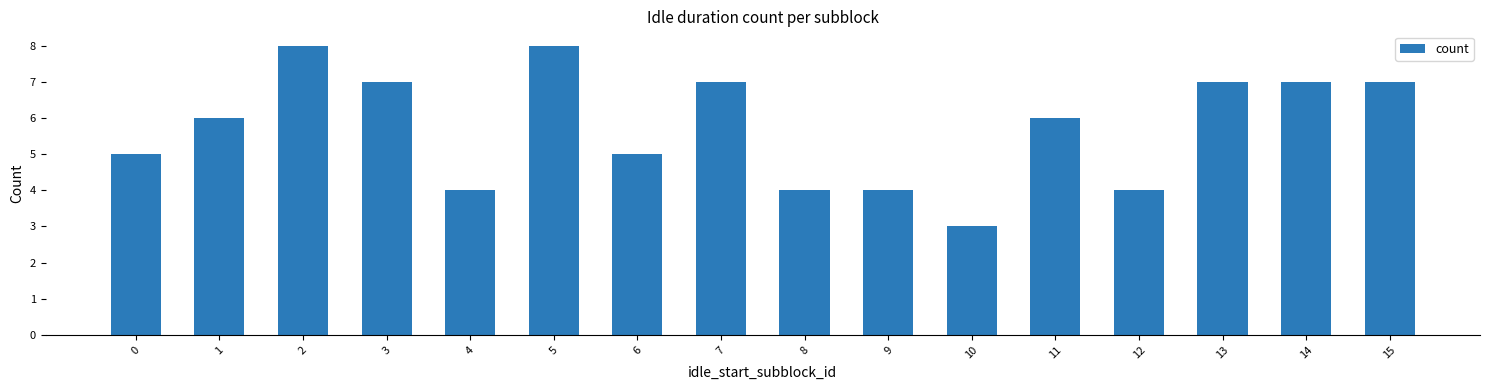

How many distinct data groups are displayed?

1